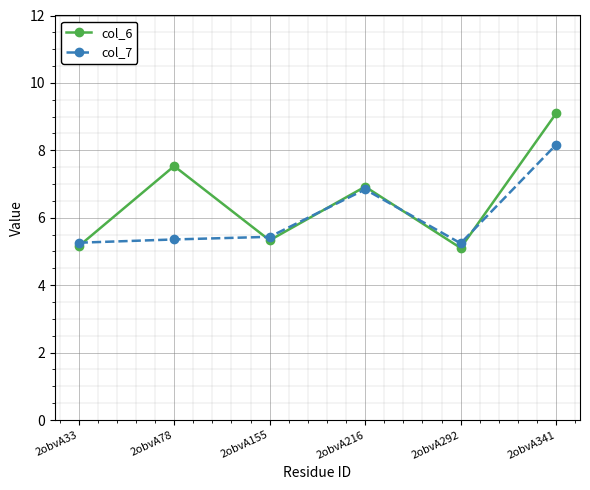

True or false: col_7 has more than 2 interior local peaks.

False